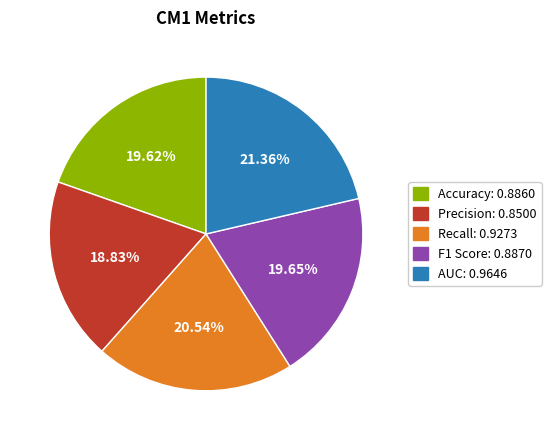

Is there any slice that represents more than half of the pie?

No